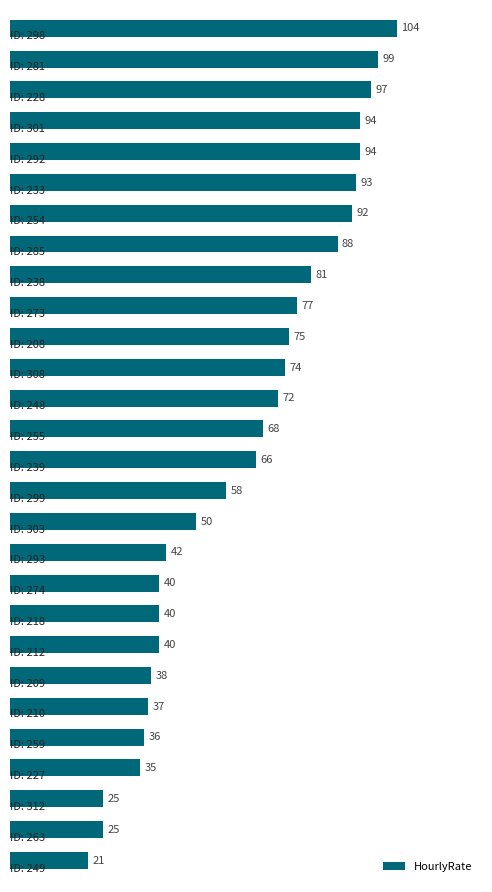

How many values are below 68?

14